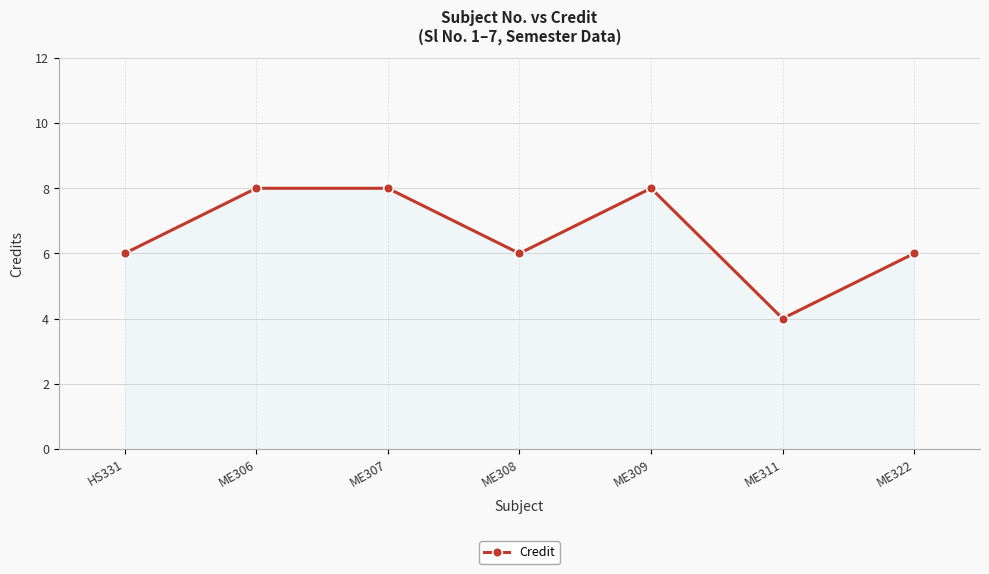

Which has a higher value, ME306 or ME322?

ME306